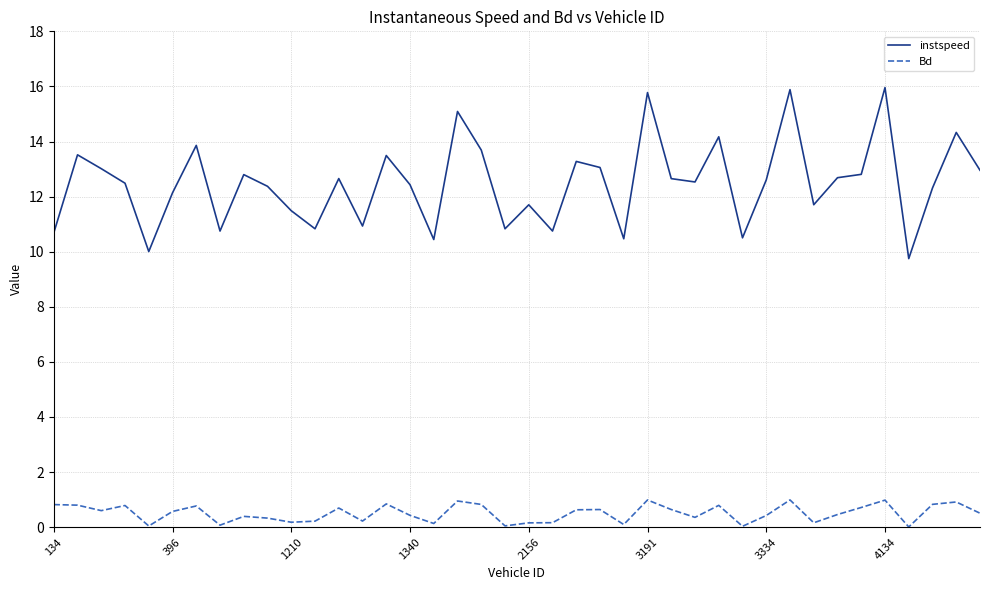

List the series in order of their peak value, highest first.

instspeed, Bd